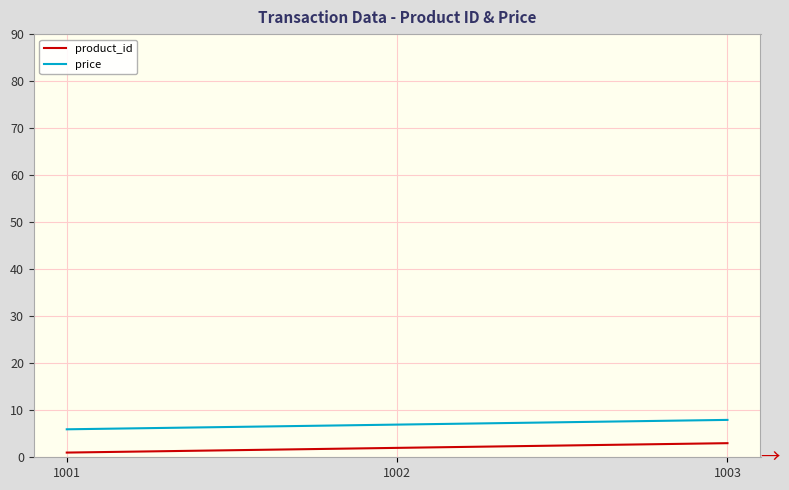

What is the smallest value displayed?

1.0